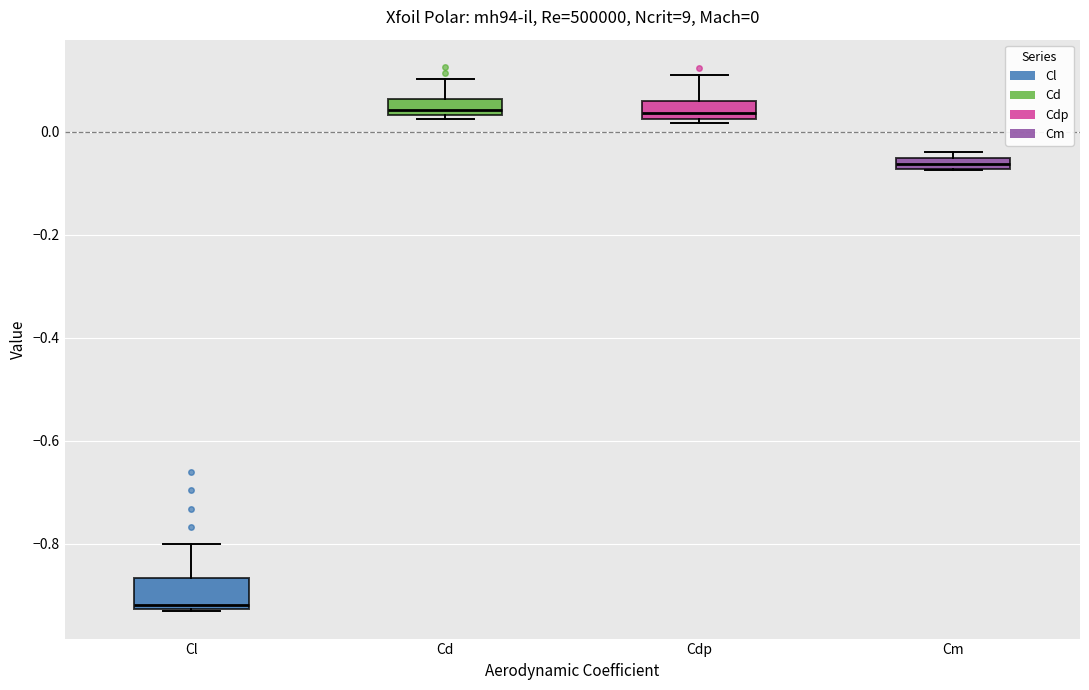

Comparing the boxes themselves (not the whiskers), which one is the tallest?

Cl